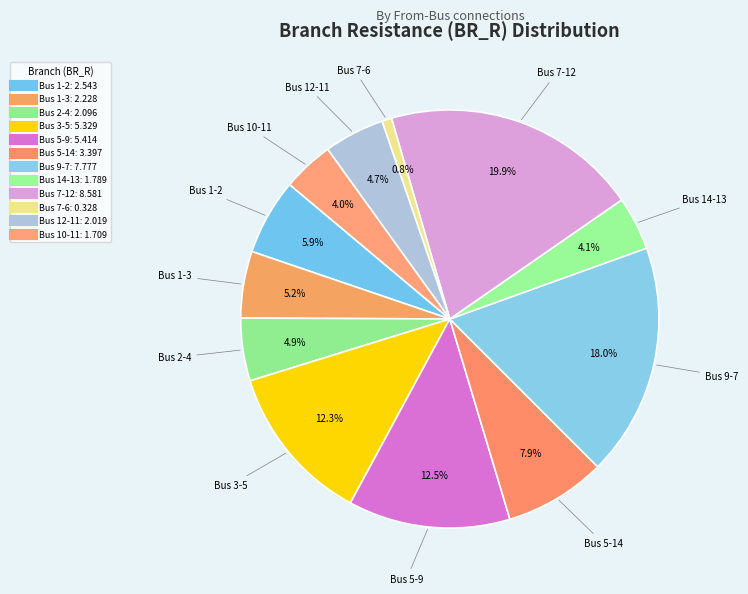

Is there a majority slice in this chart?

No